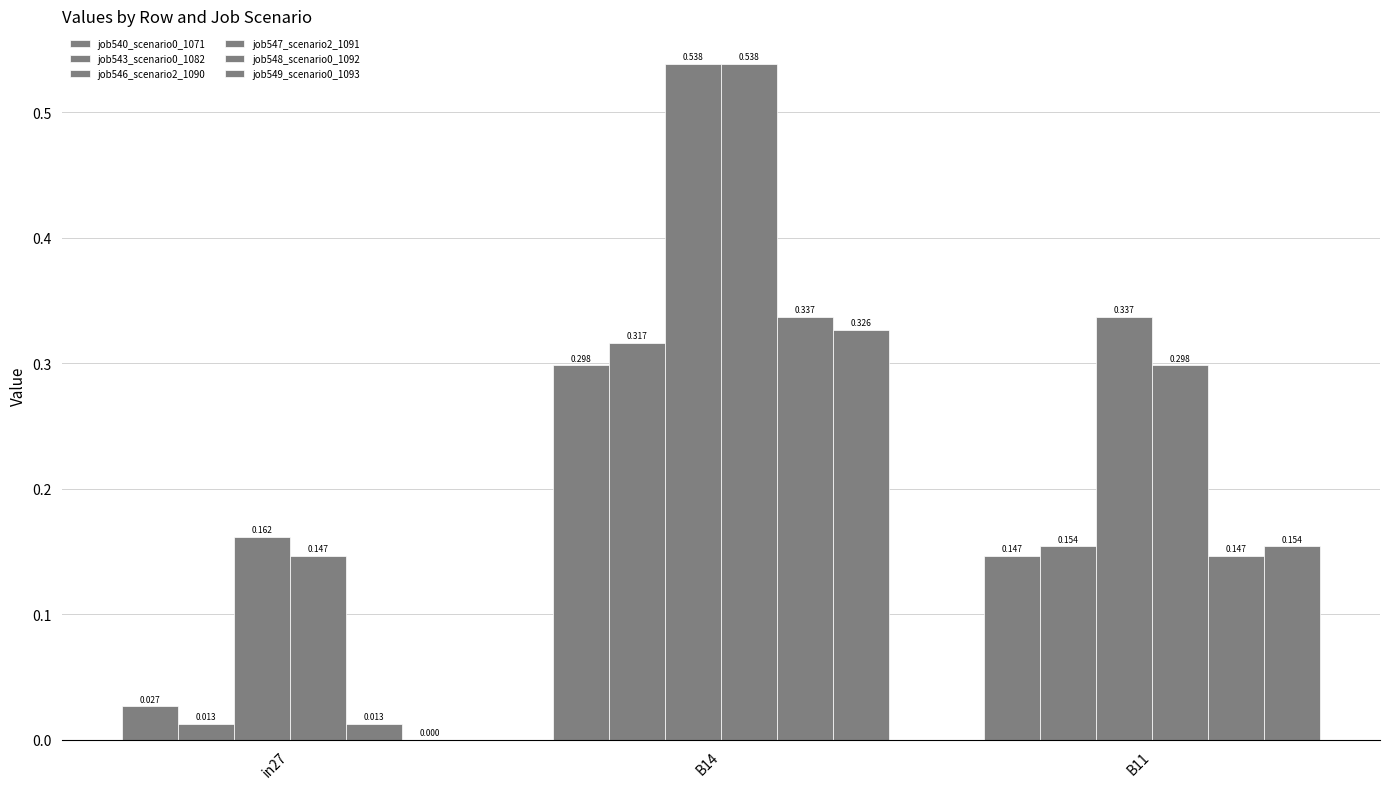

What is the difference between the job540_scenario0_1071 values at in27 and B14?

0.3